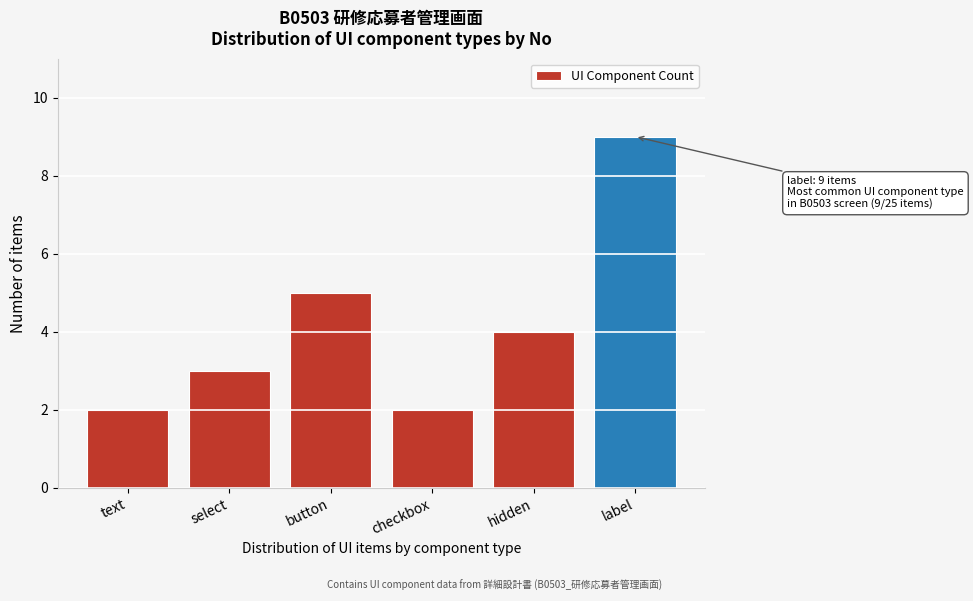

Reading right to left, list all the values displayed in this chart.

9	4	2	5	3	2